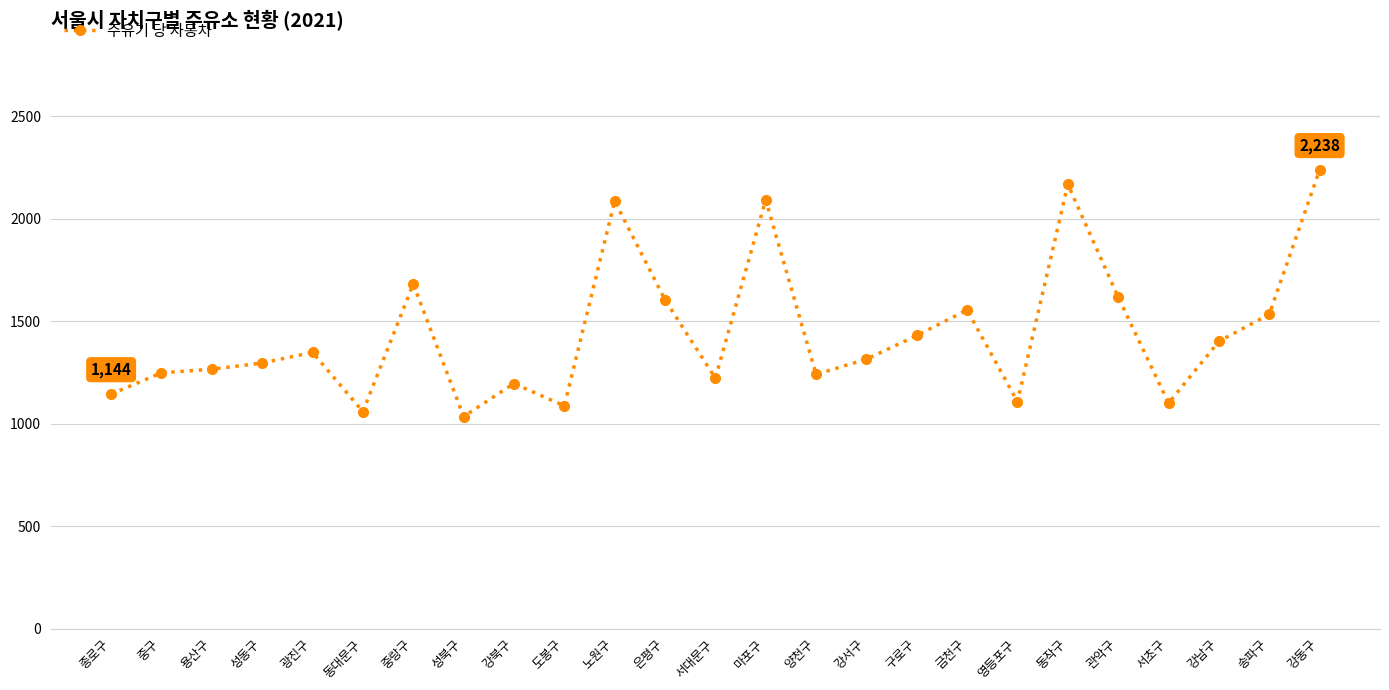

The chart shows a value of 1554.6 at 금천구. True or false?

True